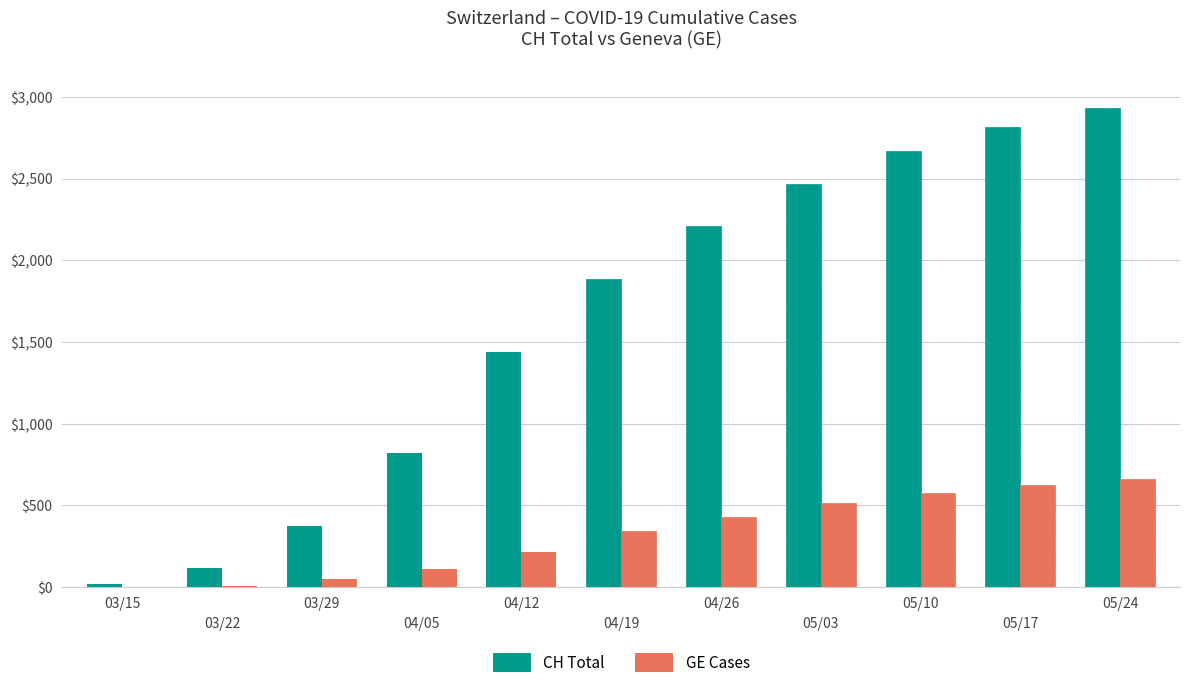

At 03/22, list the series in order from largest to smallest.

CH Total, GE Cases